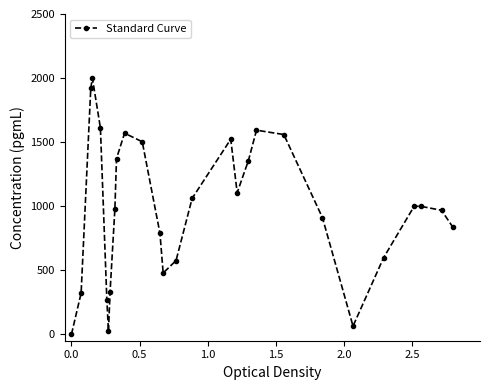

Reading left to right, transcribe all the data shown in this chart.

0.0	321.8	1920.2	2000.0	1610.2	268.1	22.2	332.2	981.0	1372.1	1569.7	1502.9	788.8	478.7	575.5	1060.8	1522.6	1105.3	1356.4	1593.2	1559.2	910.4	64.1	597.8	999.3	999.3	968.0	837.1